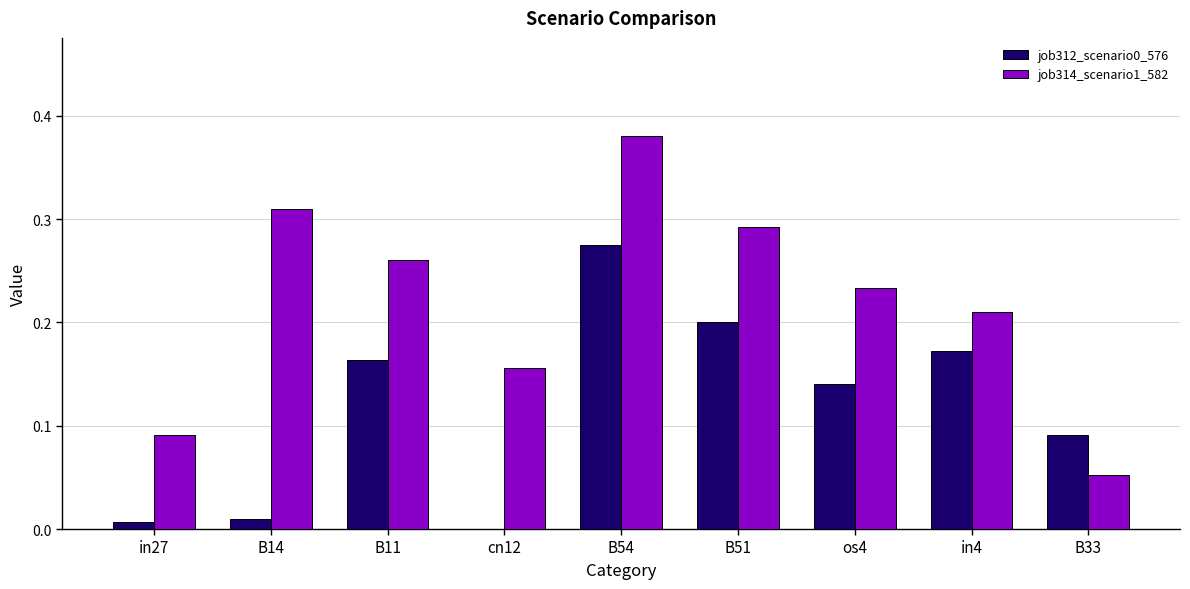

Count the job314_scenario1_582 values in the range 0 to 1.

9